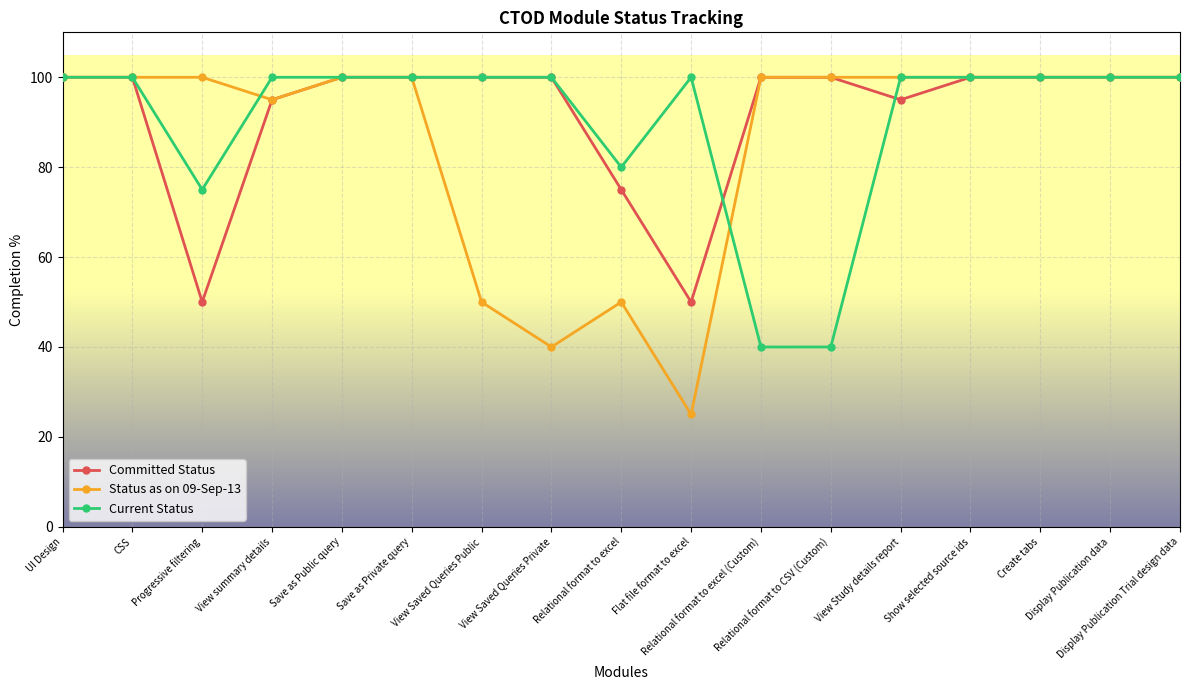

Reading right to left, transcribe all the data shown in this chart.

Committed Status: Display Publication Trial design data=100	Display Publication data=100	Create tabs=100	Show selected source ids=100	View Study details report=95	Relational format to CSV (Custom)=100	Relational format to excel (Custom)=100	Flat file format to excel=50	Relational format to excel=75	View Saved Queries Private=100	View Saved Queries Public=100	Save as Private query=100	Save as Public query=100	View summary details=95	Progressive filtering=50	CSS=100	UI Design=100
Status as on 09-Sep-13: Display Publication Trial design data=100	Display Publication data=100	Create tabs=100	Show selected source ids=100	View Study details report=100	Relational format to CSV (Custom)=100	Relational format to excel (Custom)=100	Flat file format to excel=25	Relational format to excel=50	View Saved Queries Private=40	View Saved Queries Public=50	Save as Private query=100	Save as Public query=100	View summary details=95	Progressive filtering=100	CSS=100	UI Design=100
Current Status: Display Publication Trial design data=100	Display Publication data=100	Create tabs=100	Show selected source ids=100	View Study details report=100	Relational format to CSV (Custom)=40	Relational format to excel (Custom)=40	Flat file format to excel=100	Relational format to excel=80	View Saved Queries Private=100	View Saved Queries Public=100	Save as Private query=100	Save as Public query=100	View summary details=100	Progressive filtering=75	CSS=100	UI Design=100